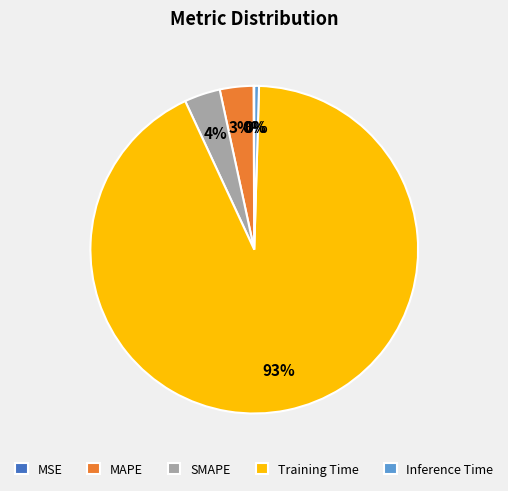

To the nearest percent, what is the difference between the largest and smallest slice percentages?

93%